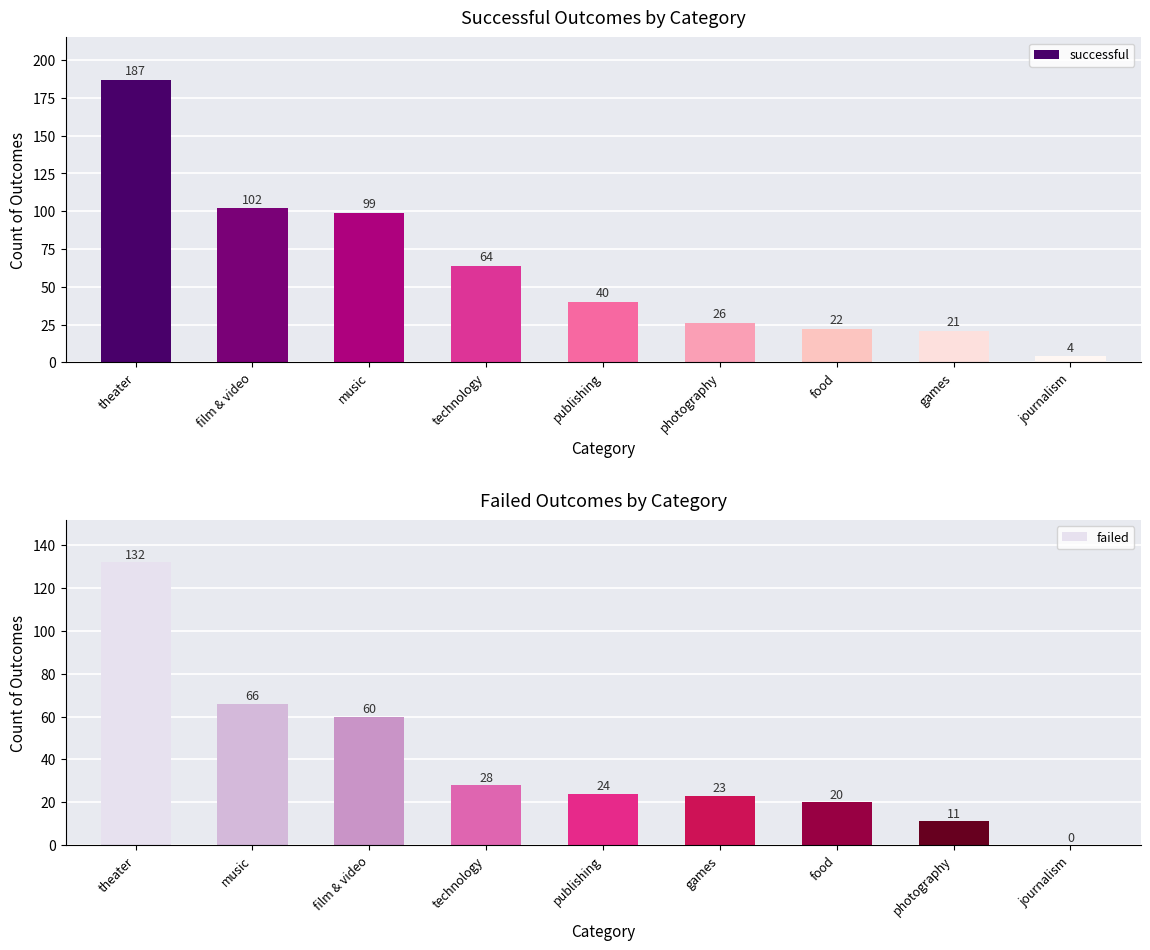

Reading left to right, extract all data points from this chart.

successful: 187	102	99	64	40	26	22	21	4
failed: 132	66	60	28	24	23	20	11	0